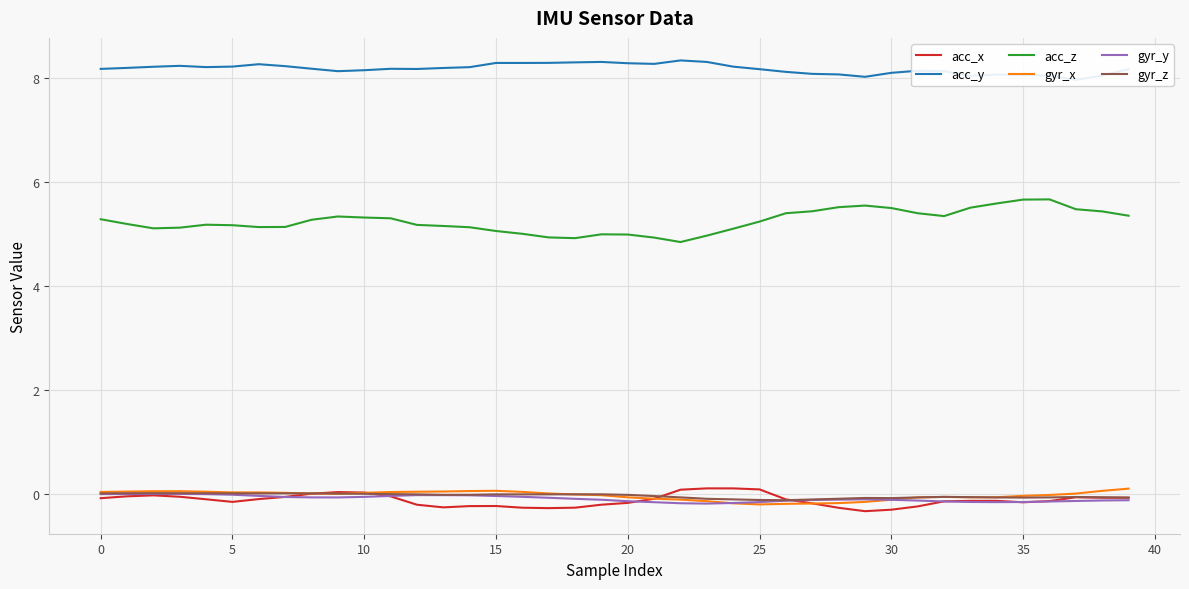

What is the average value of the acc_y series?

8.2